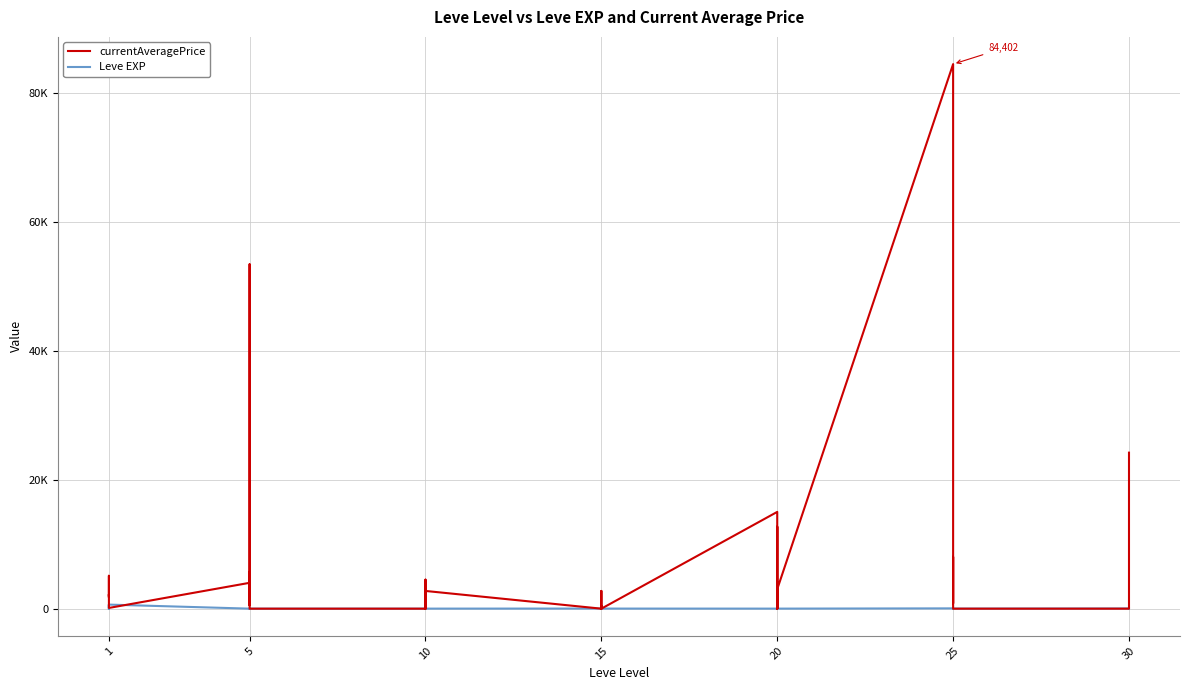

How many data points does each series have?

40